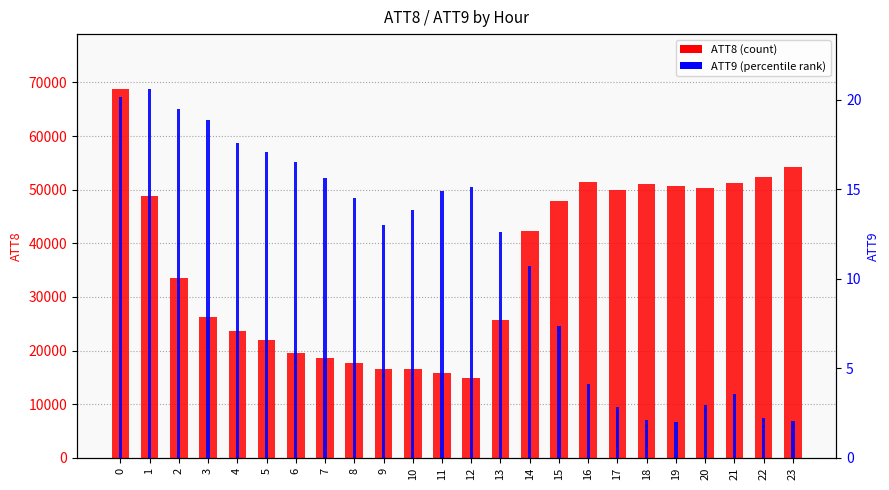

The value of ATT8 at 8 is 17600.0. True or false?

True